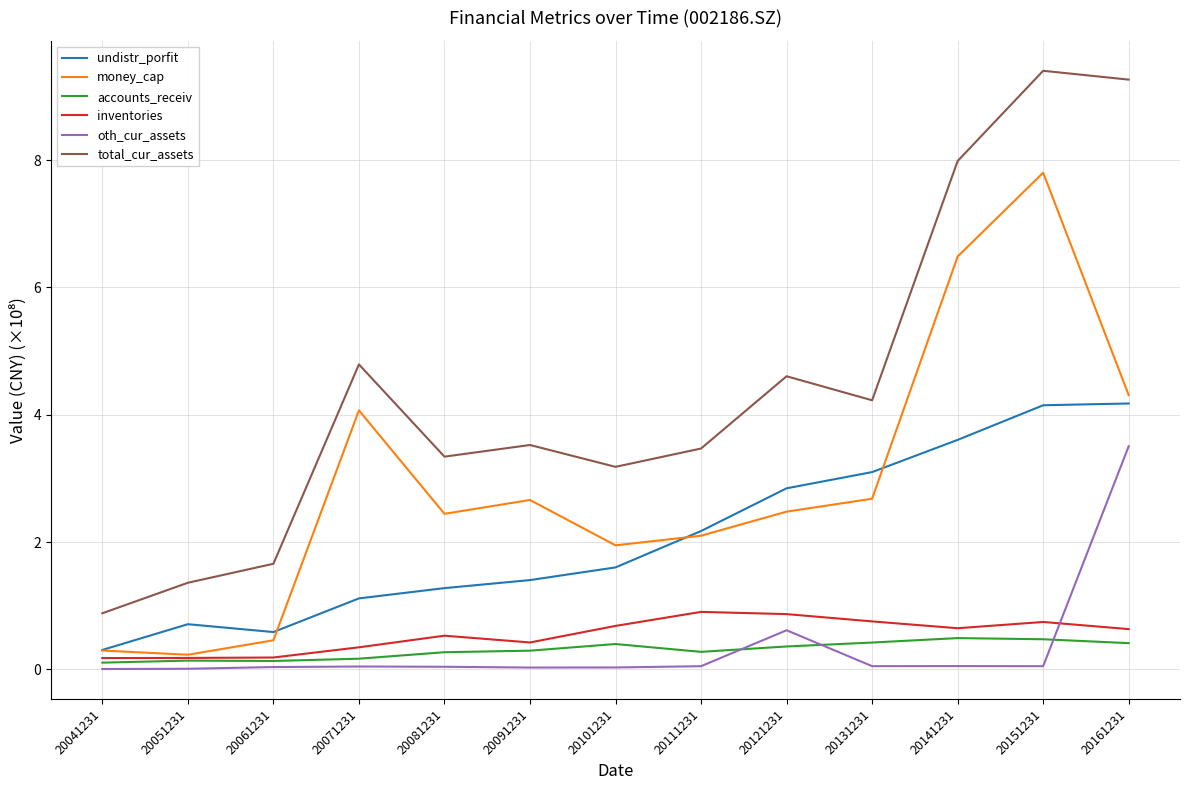

How many lines are shown in the chart?

6